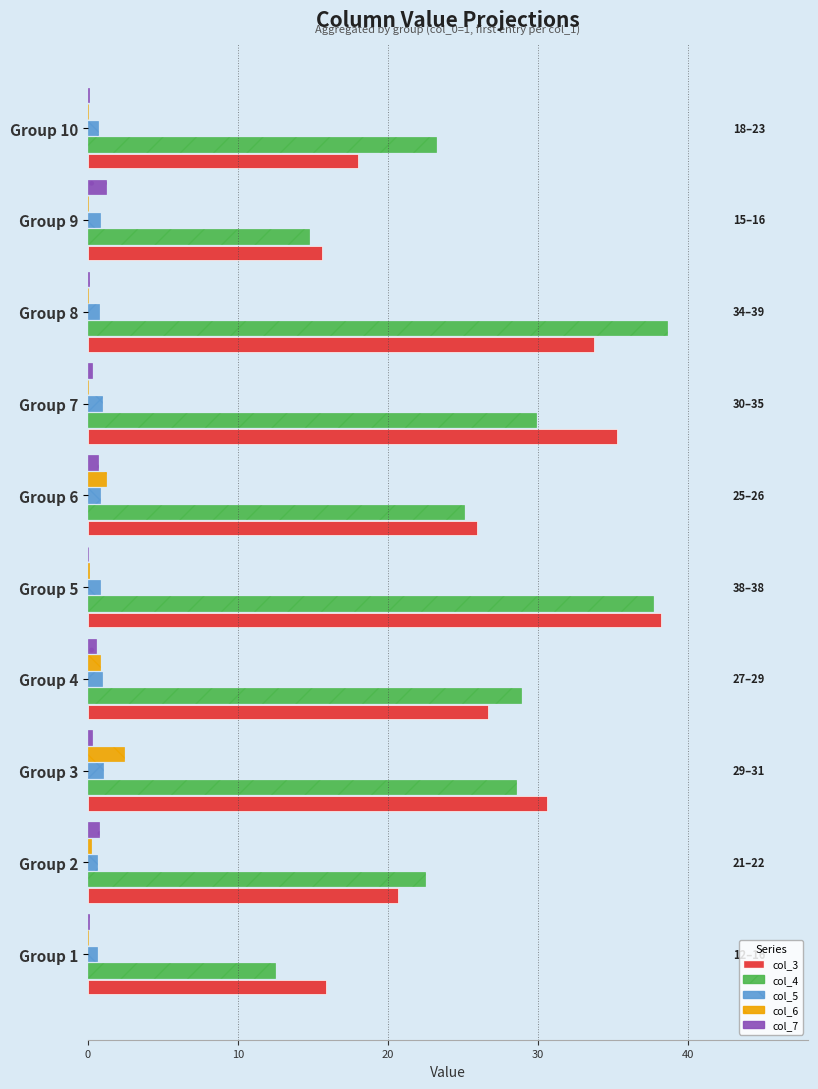

What is the maximum value for col_3?

38.2